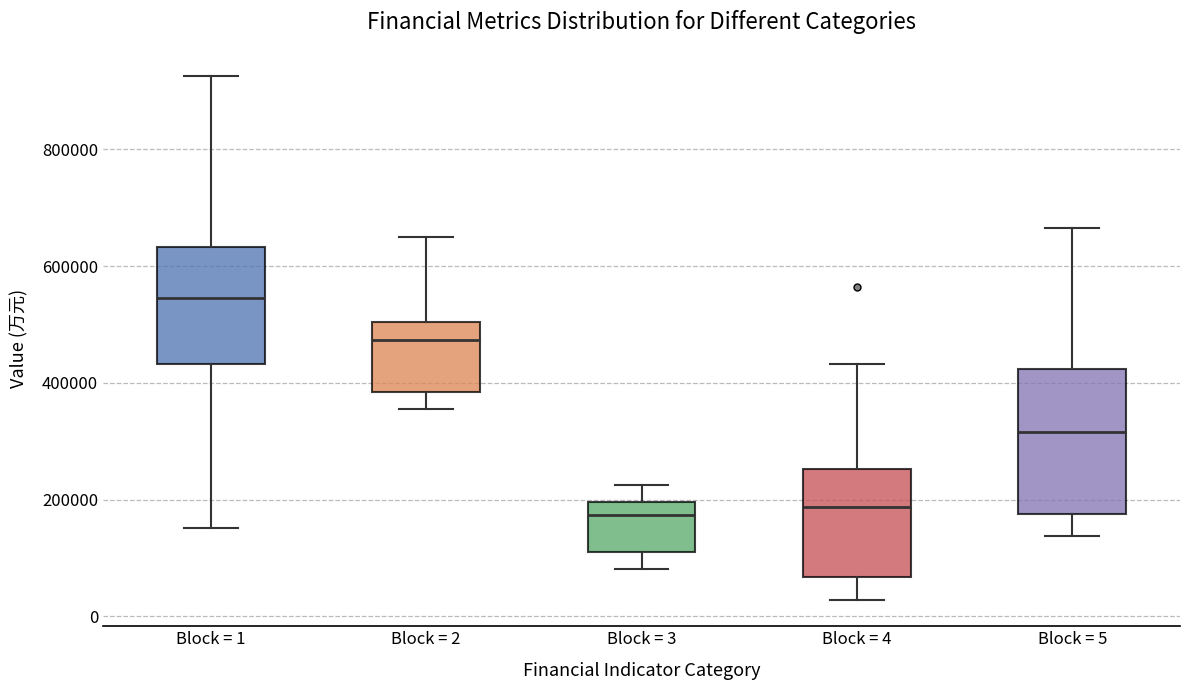

Reading left to right, transcribe this box plot: for each box, give where its median line is, the range the box spans, and where its two whiskers end, as read against the y-axis. The values are not printed on the chart, so give them approximately, as read against the axis.

Block = 1: median 540000, box 440000 to 640000, whiskers 160000 to 920000
Block = 2: median 480000, box 380000 to 500000, whiskers 360000 to 640000
Block = 3: median 180000, box 120000 to 200000, whiskers 80000 to 220000
Block = 4: median 180000, box 60000 to 260000, whiskers 20000 to 440000
Block = 5: median 320000, box 180000 to 420000, whiskers 140000 to 660000